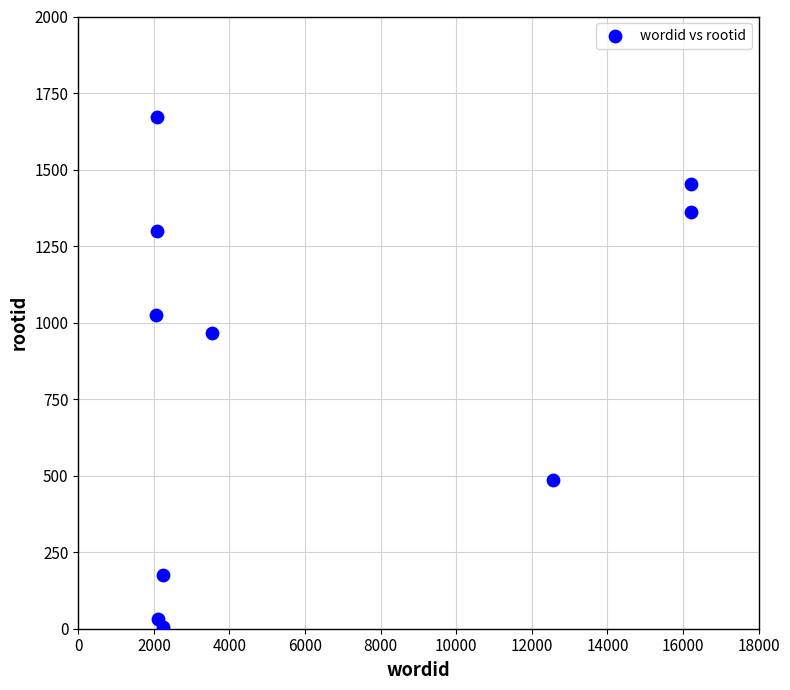

What is the average X value?

6132